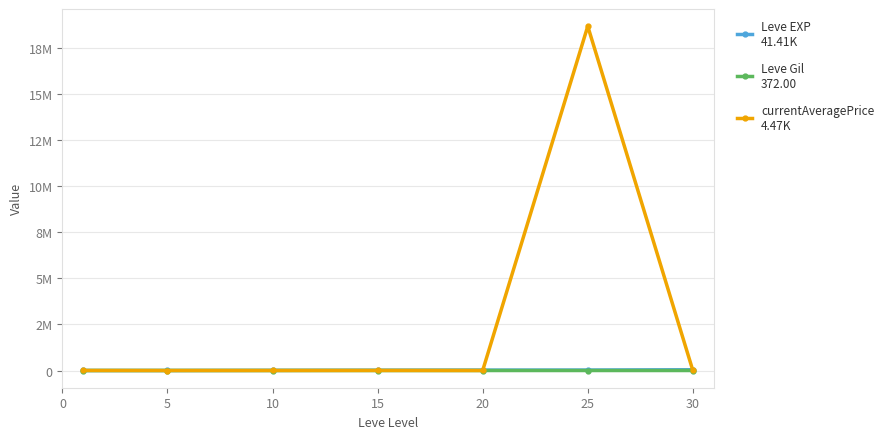

Is it true that Leve EXP equals 1134.8 at 0?

False